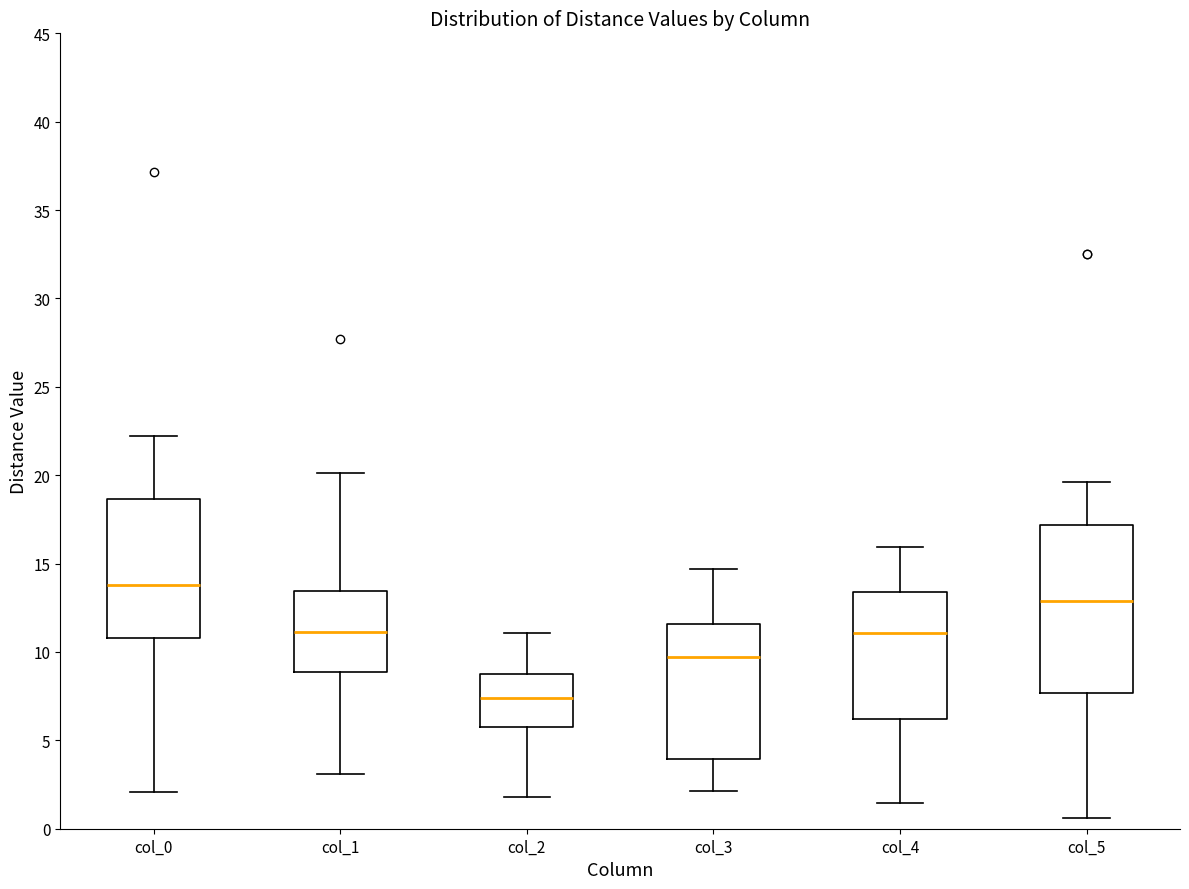

Where does the median line of the box for col_2 sit on the y-axis? The values are not printed on the chart, so give them approximately, as read against the axis.

7.5